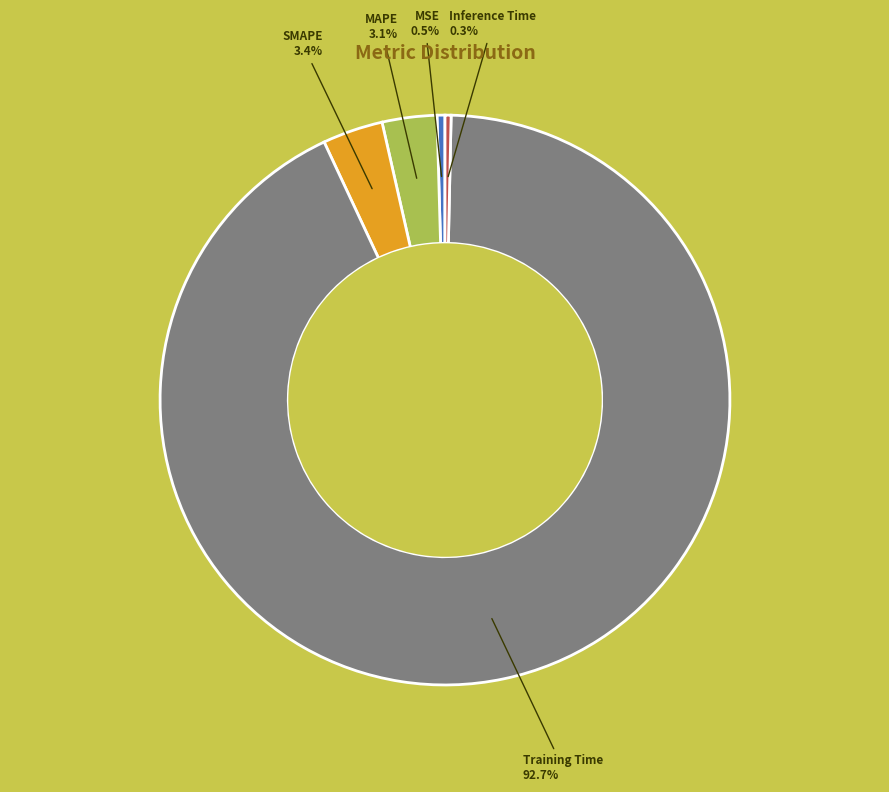

Does MAPE represent more than half of the total?

No